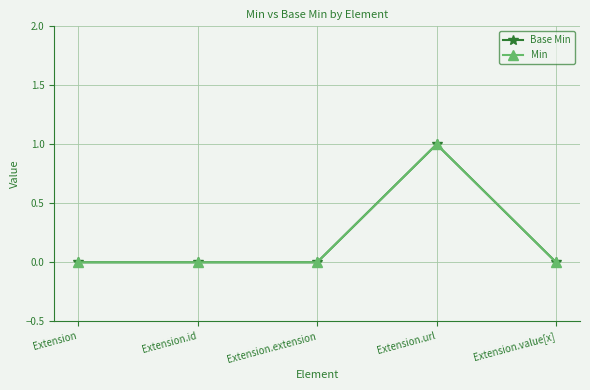

Which series has the largest total across all categories?

Base Min